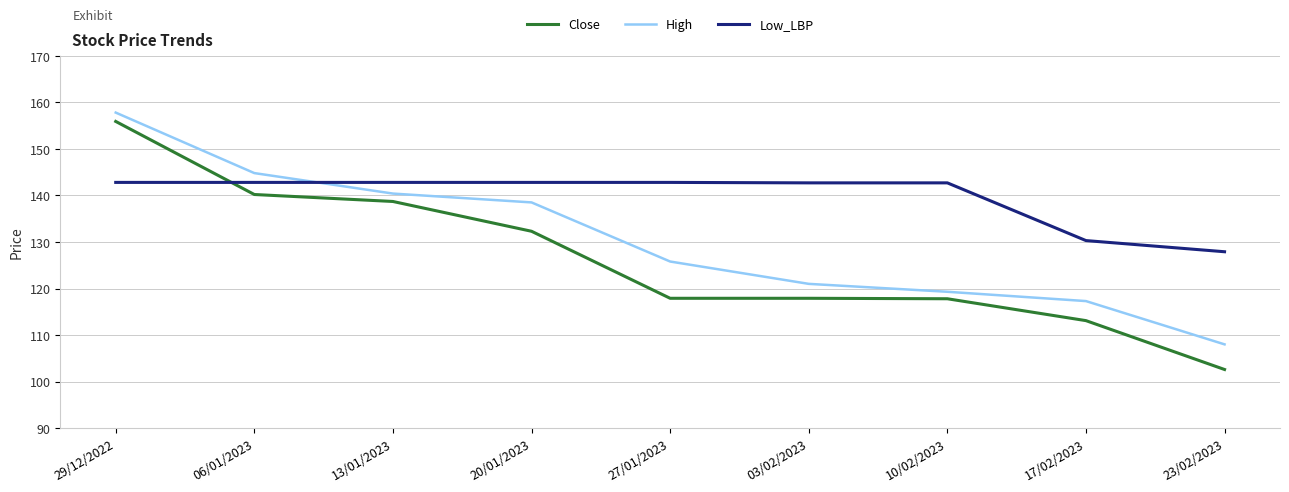

True or false: Close has more than 1 points higher than both neighbors.

False